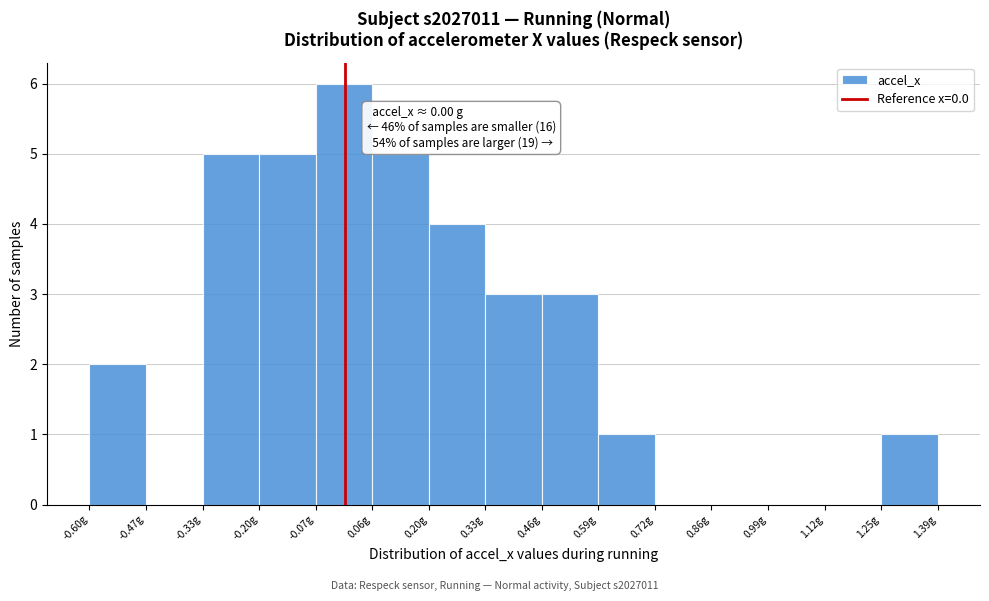

Over which range of the x-axis is the bar tallest?

-0.06 to 0.06